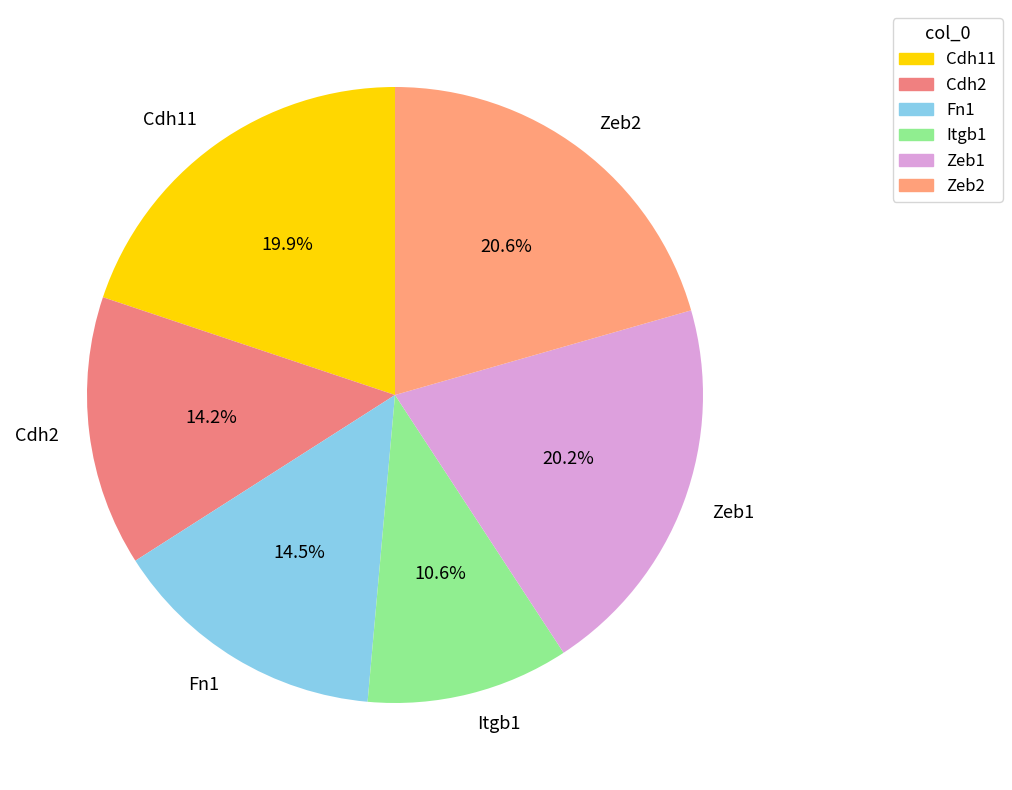

Which category has the smallest portion of the pie?

Itgb1